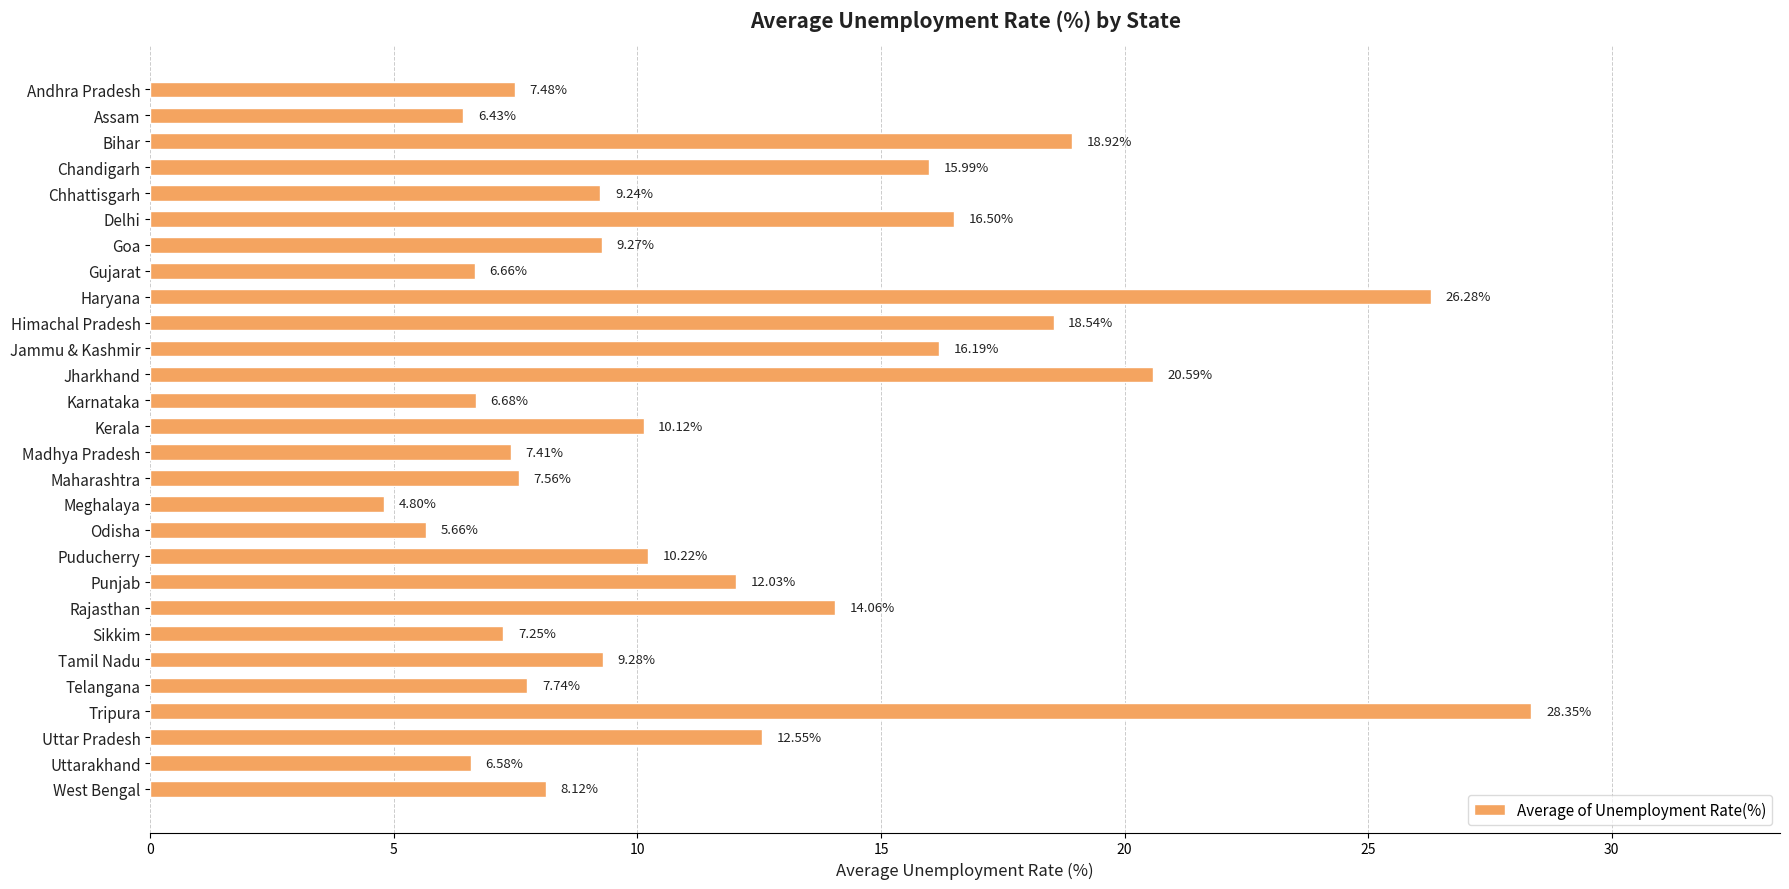

What is the average value?

11.8